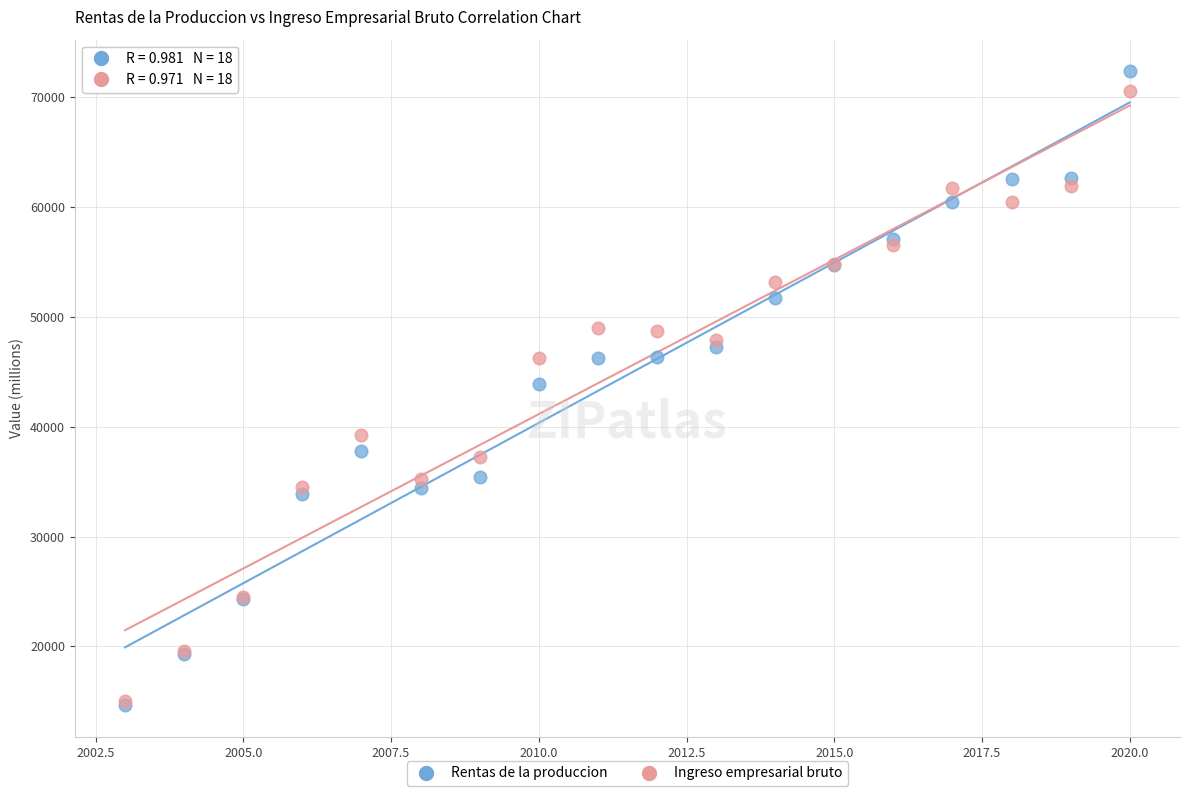

Which series has the largest Y range (max minus min)?

Rentas de la produccion